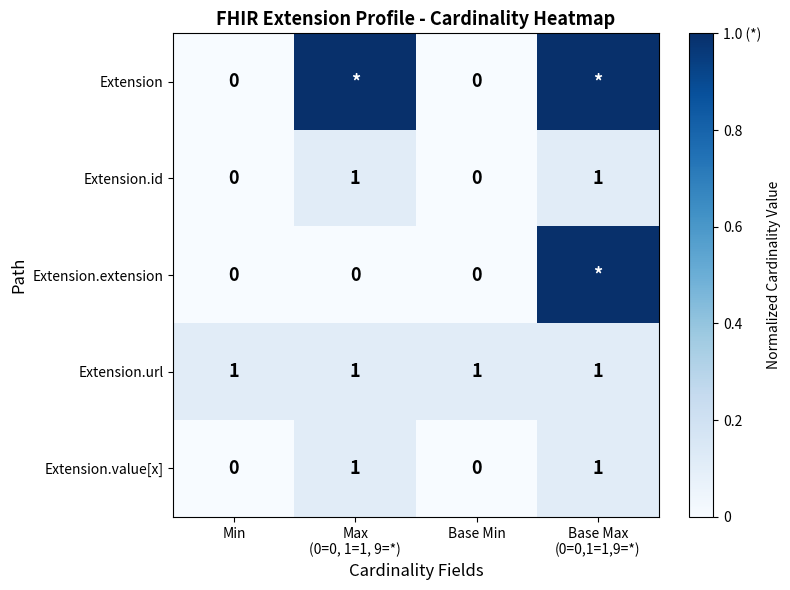

How many values in the Extension.extension series exceed 0?

1